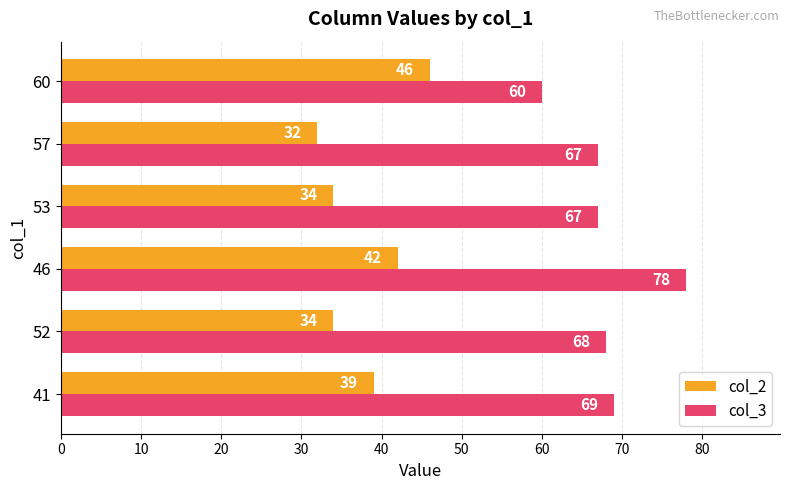

What is the lowest value of the col_3 series?

60